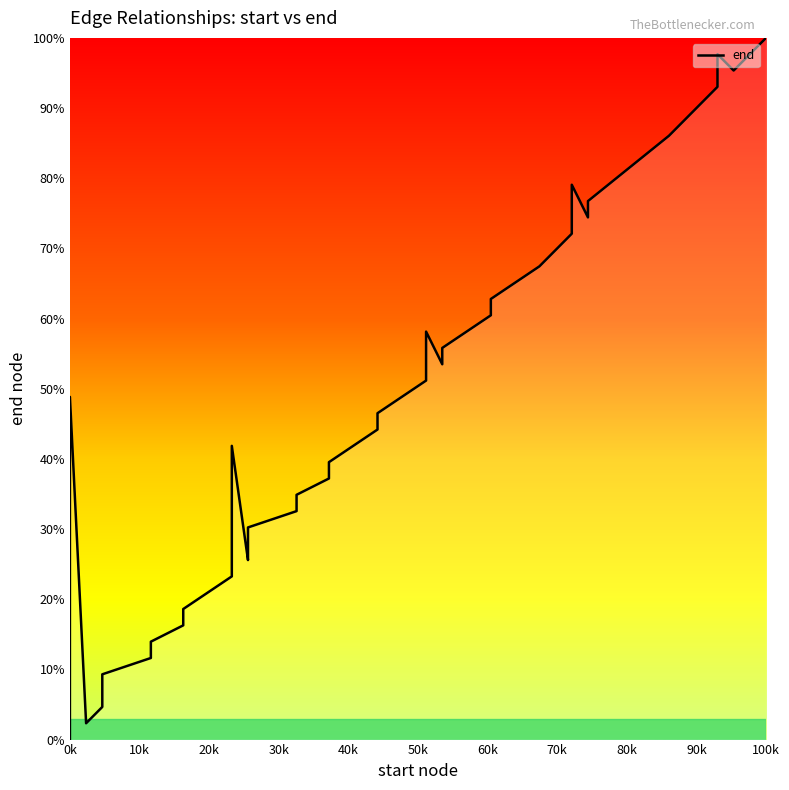

What is the sum of all values?

1879.1